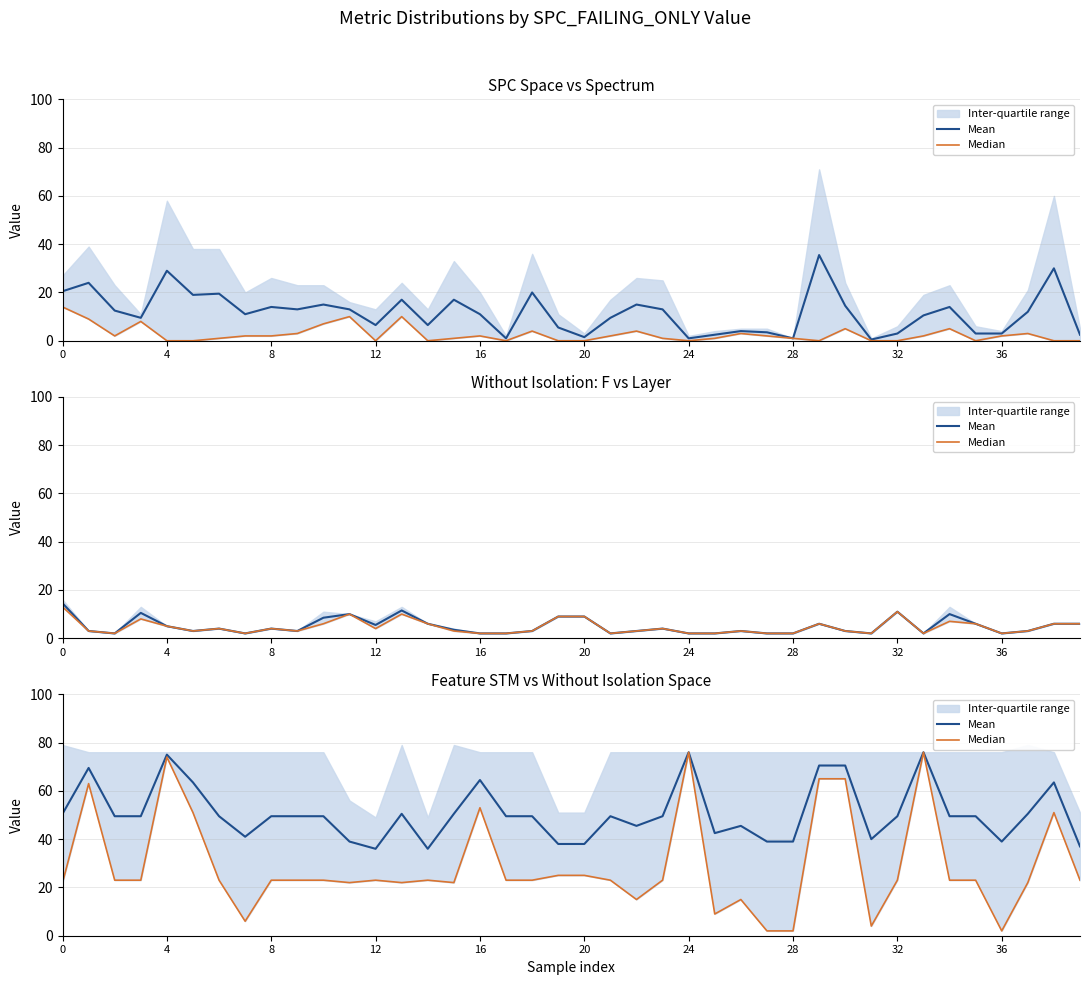

Rank the series by their average value, from lowest to highest.

Median, Mean